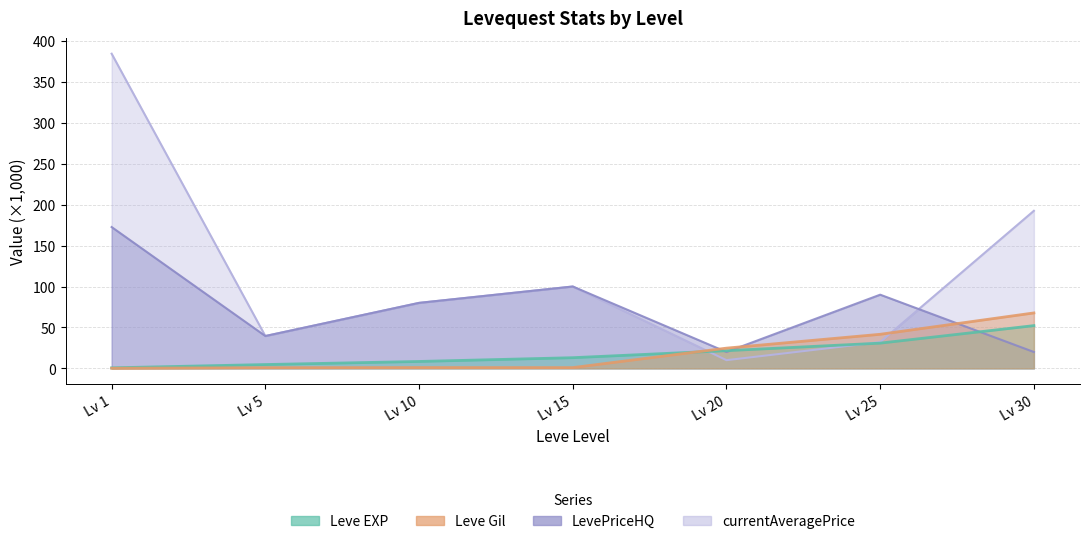

At which label does currentAveragePrice first exceed 80?

Lv 1